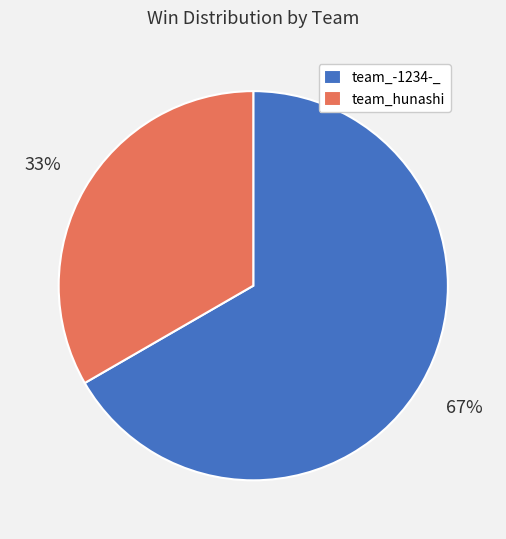

Is it true that team_hunashi is 33% of the pie?

True